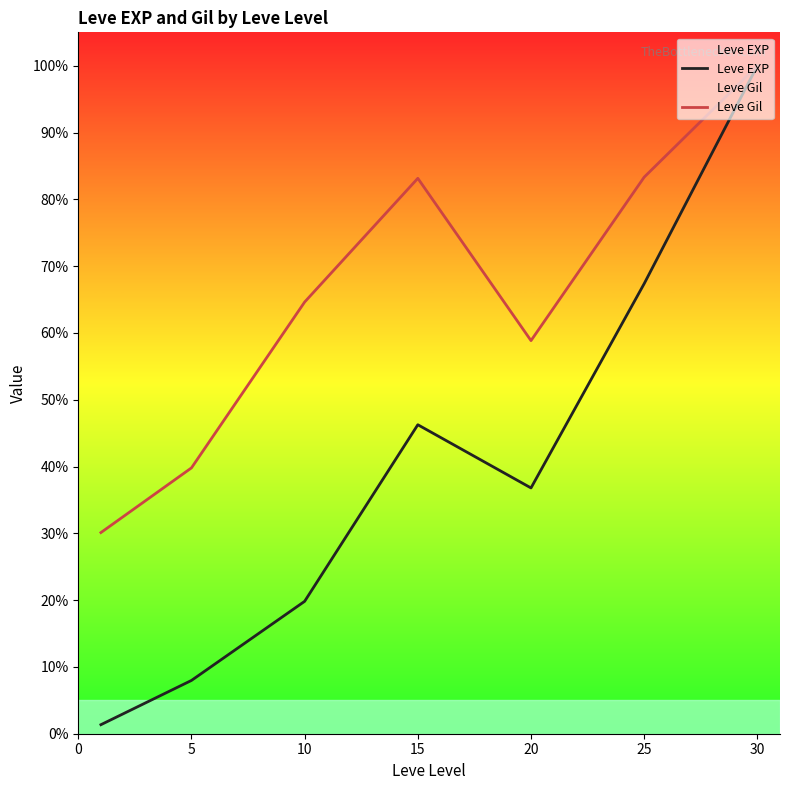

At which category does Leve EXP reach its first local valley?

20